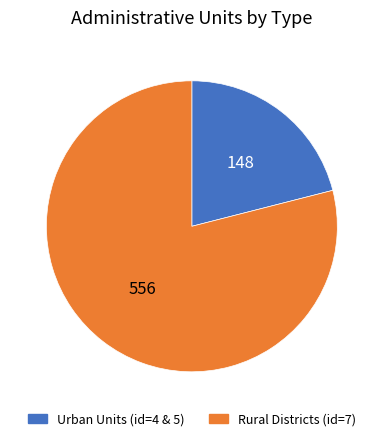

Is there any slice that represents more than half of the pie?

Yes